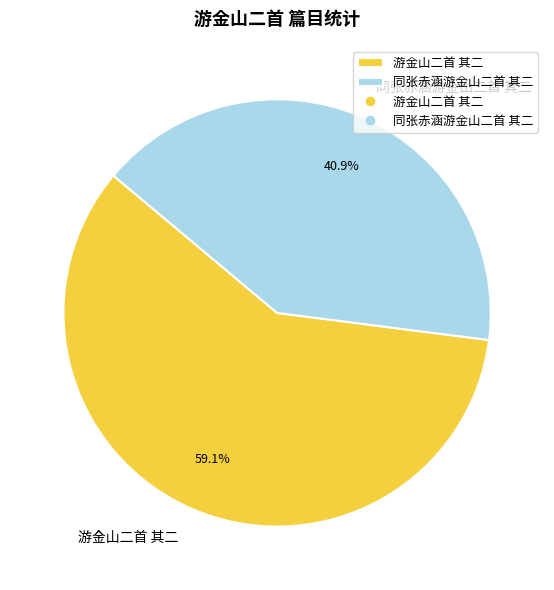

Combined, do 游金山二首 其二 and 同张赤涵游金山二首 其二 account for over 50%?

Yes